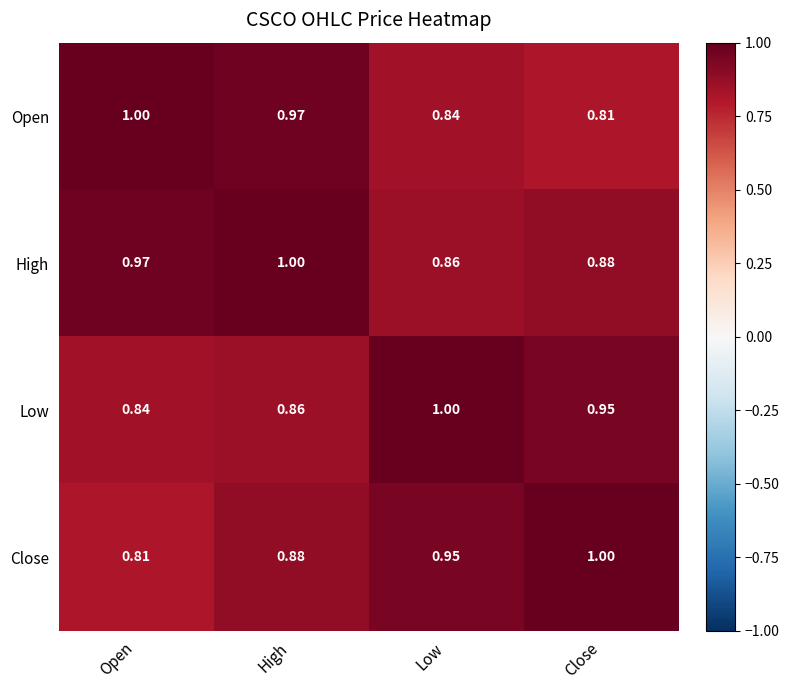

At High, list the series in order from smallest to largest.

Low, Close, Open, High